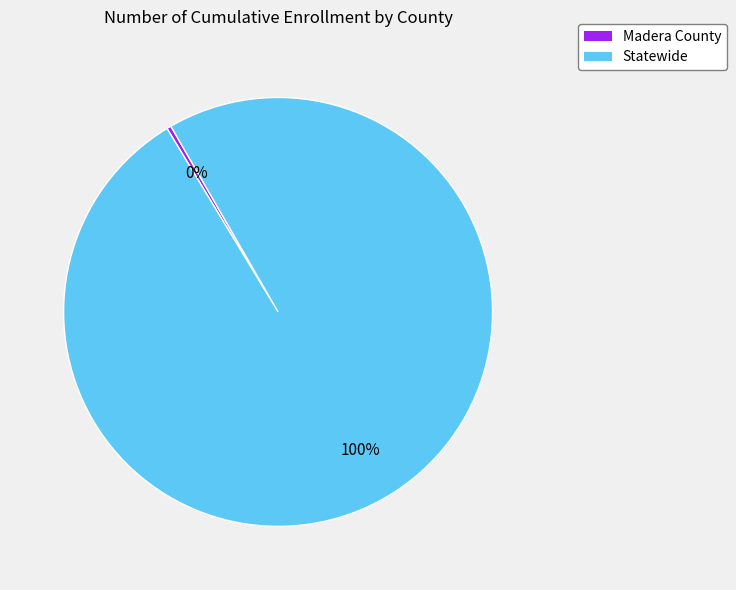

To the nearest percent, what is the combined percentage of Madera County and Statewide?

100%